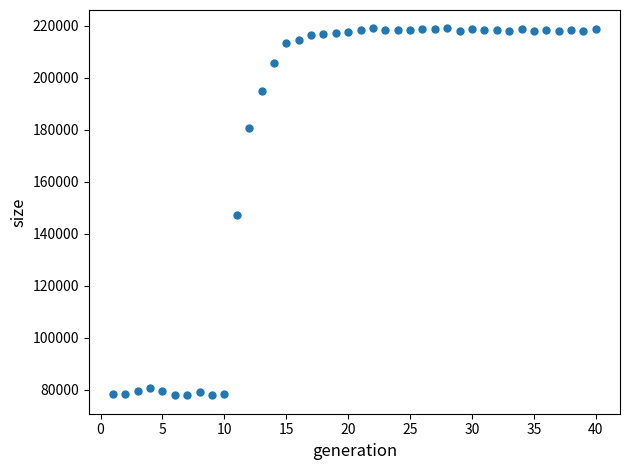

What is the range of Y values (max minus min)?

141160